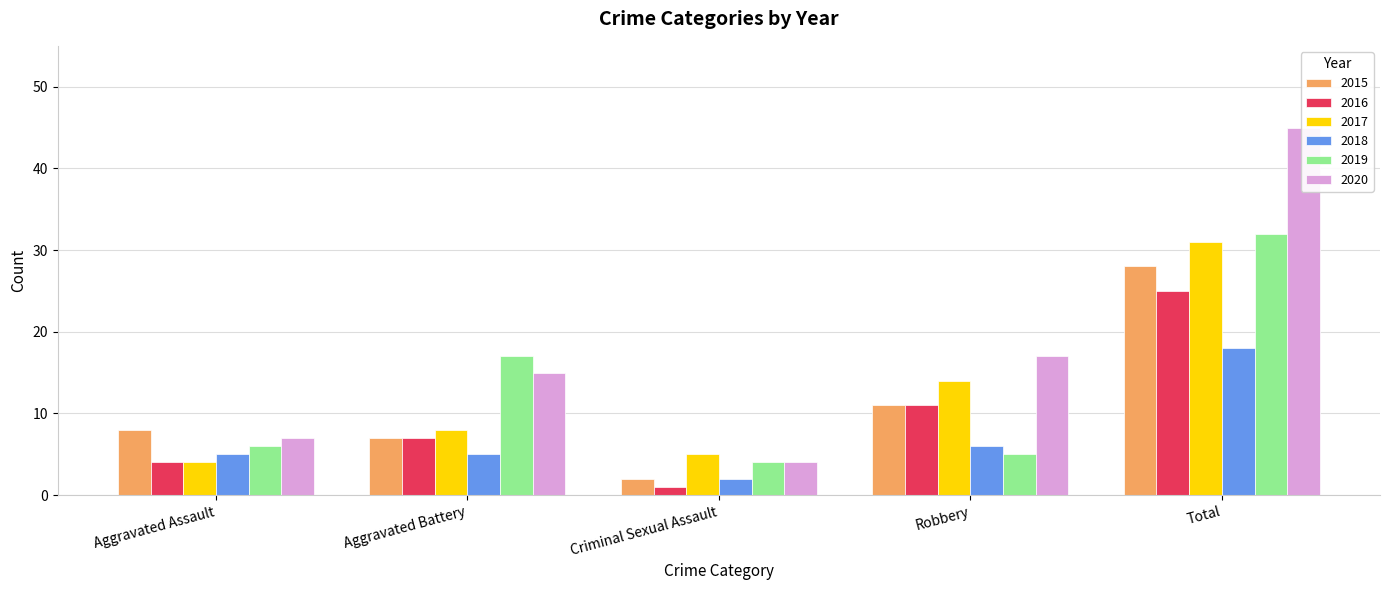

Read the 2020 value at Total, to the nearest 5.

45